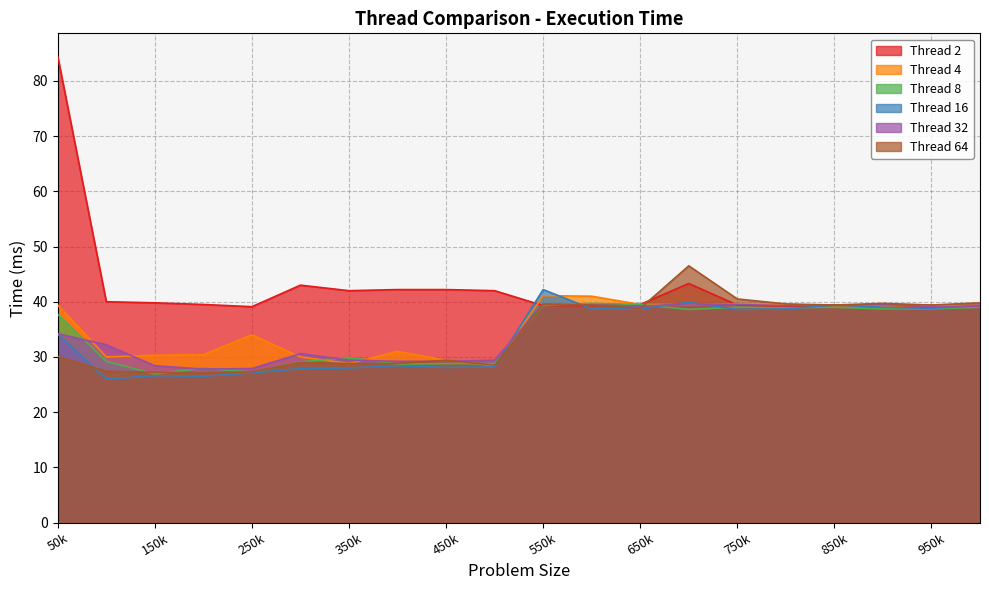

What is the total value across all series at 300000?

189.6